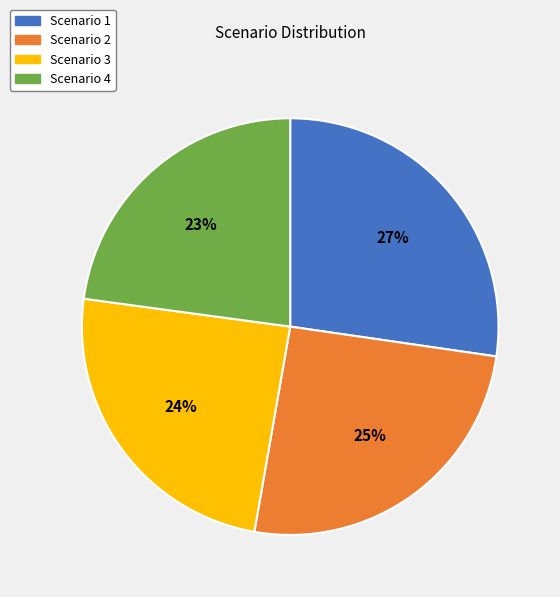

To the nearest percent, what percentage of the pie is Scenario 3?

24%